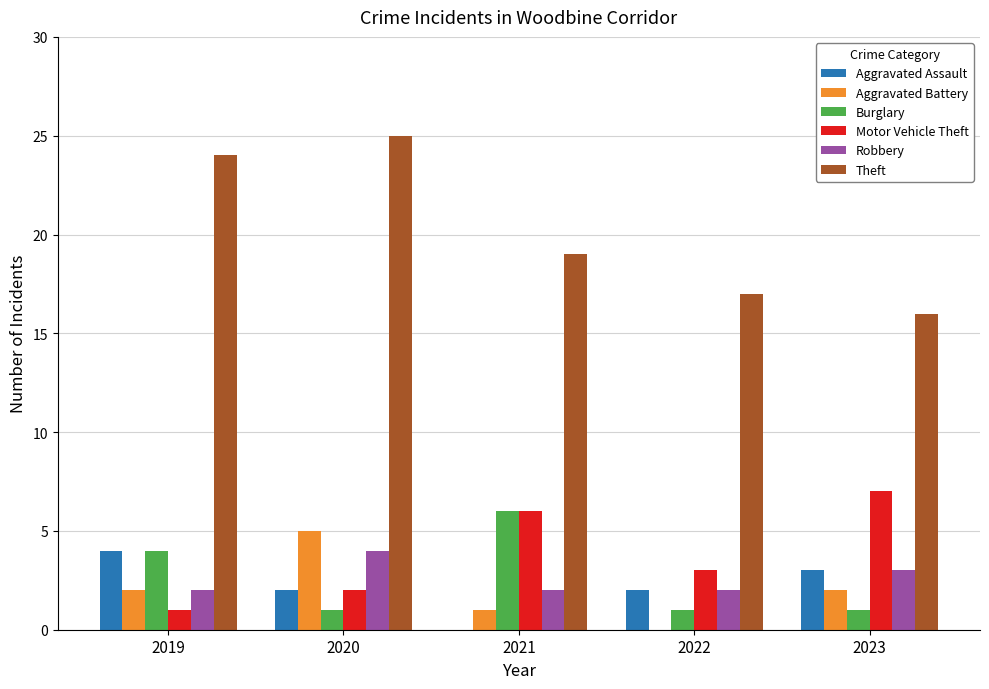

How many series are shown in this chart?

6